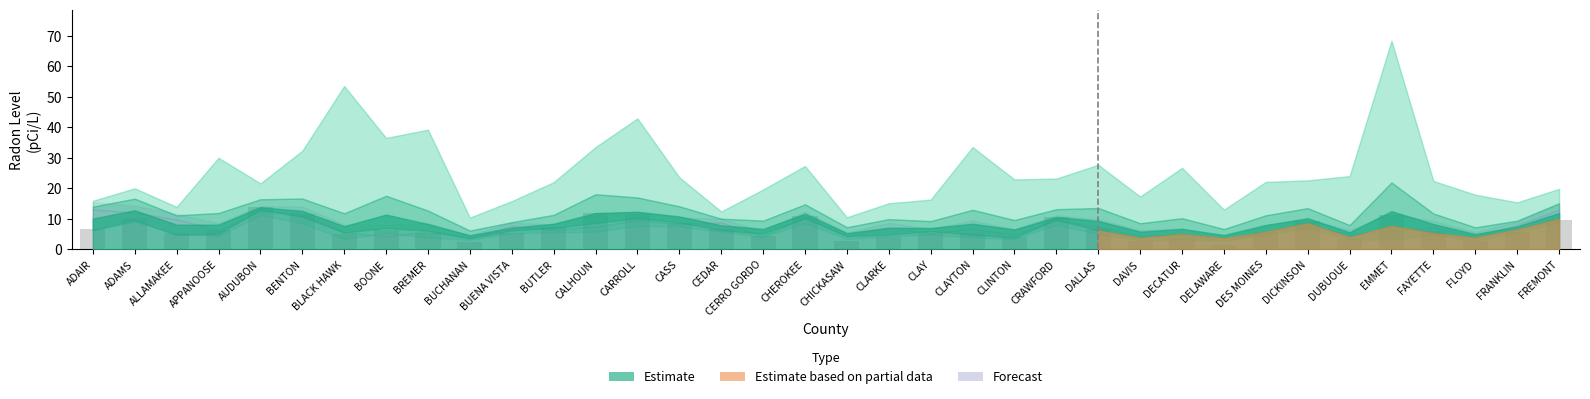

What is the label of the 2nd bar from the left?

ADAMS